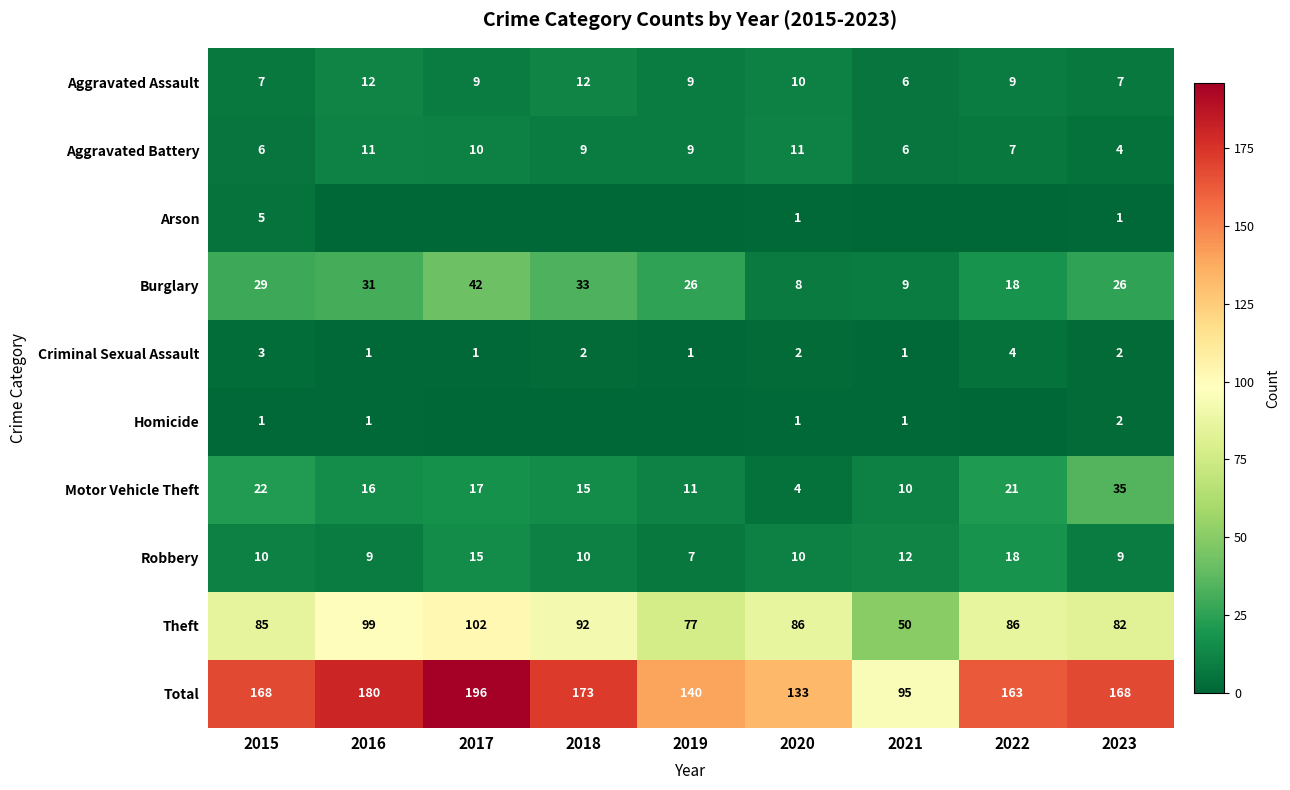

Rank the categories by Motor Vehicle Theft value from highest to lowest.

2023, 2015, 2022, 2017, 2016, 2018, 2019, 2021, 2020